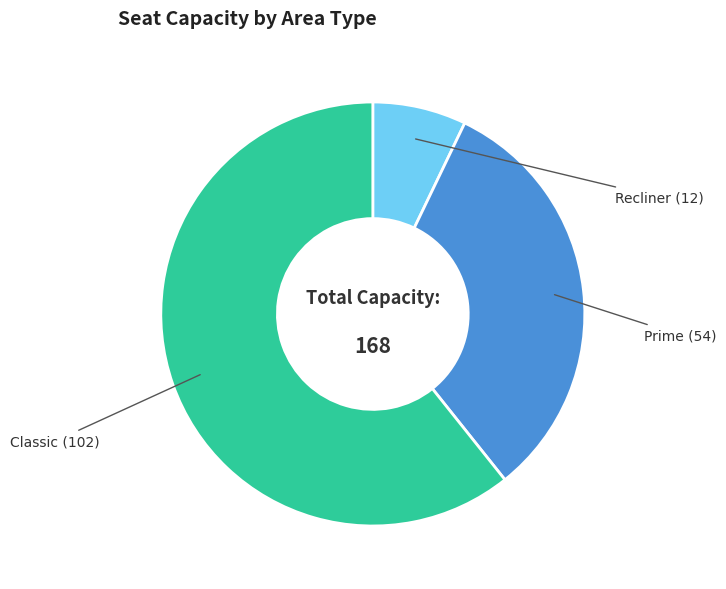

To the nearest percent, what is the difference between the Recliner and Classic slice percentages?

54%